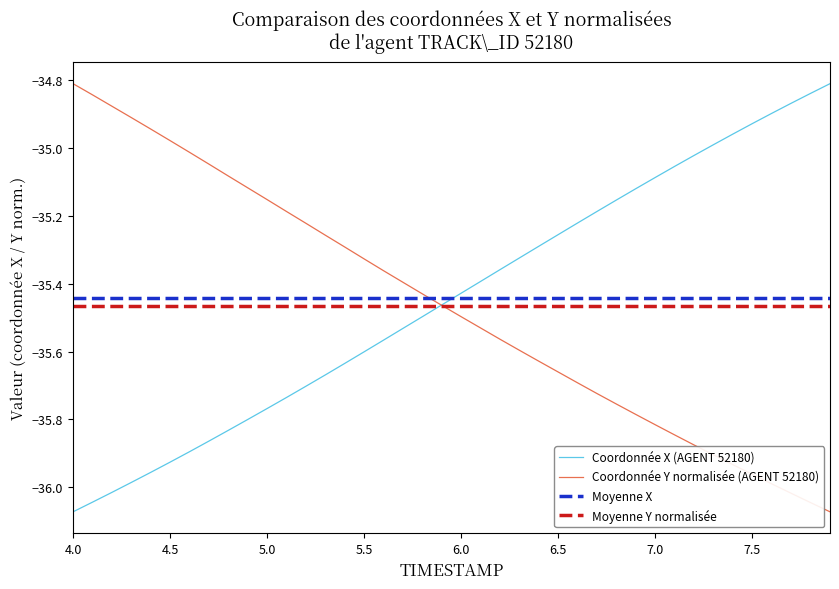

Does the chart display data point markers on the line(s)?

No